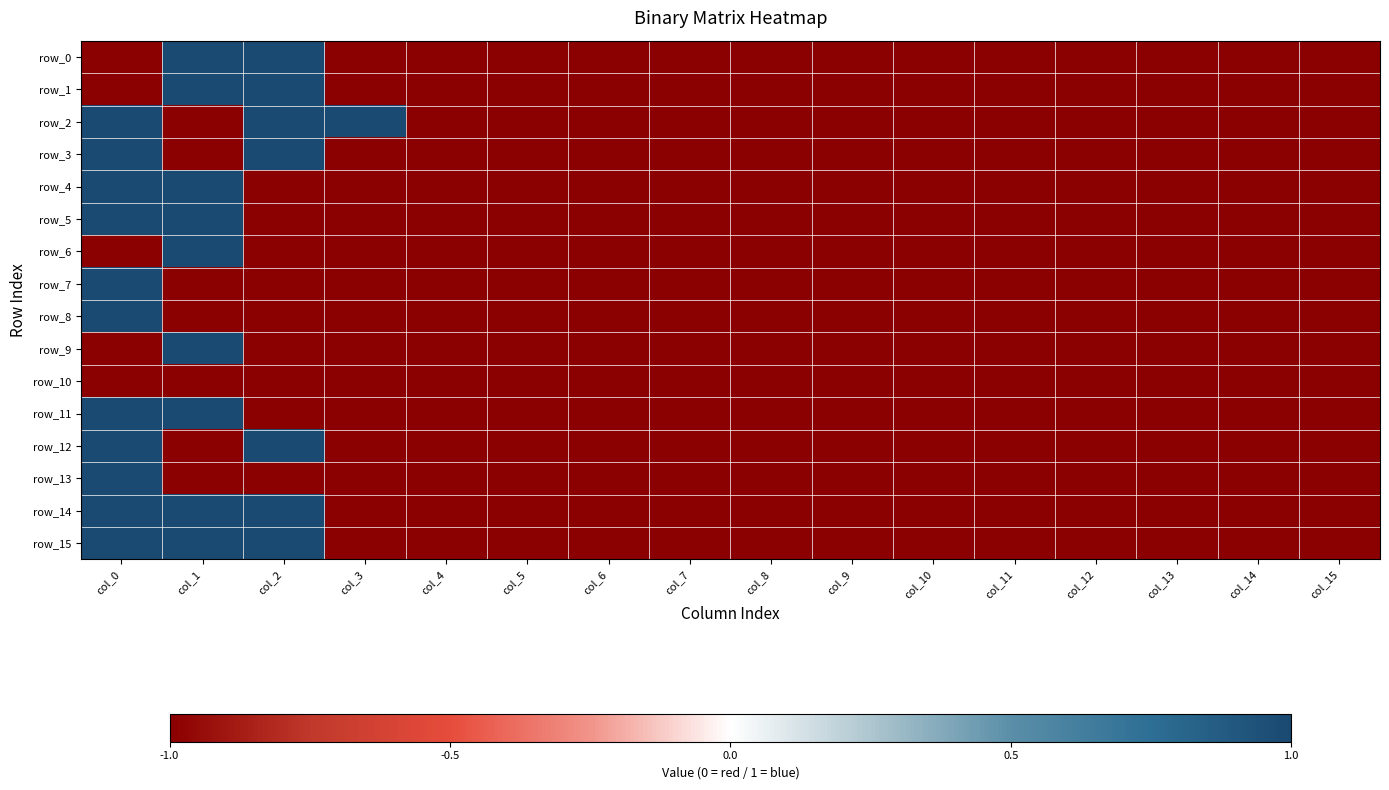

What is the approximate value of row_8 at col_15?

-1